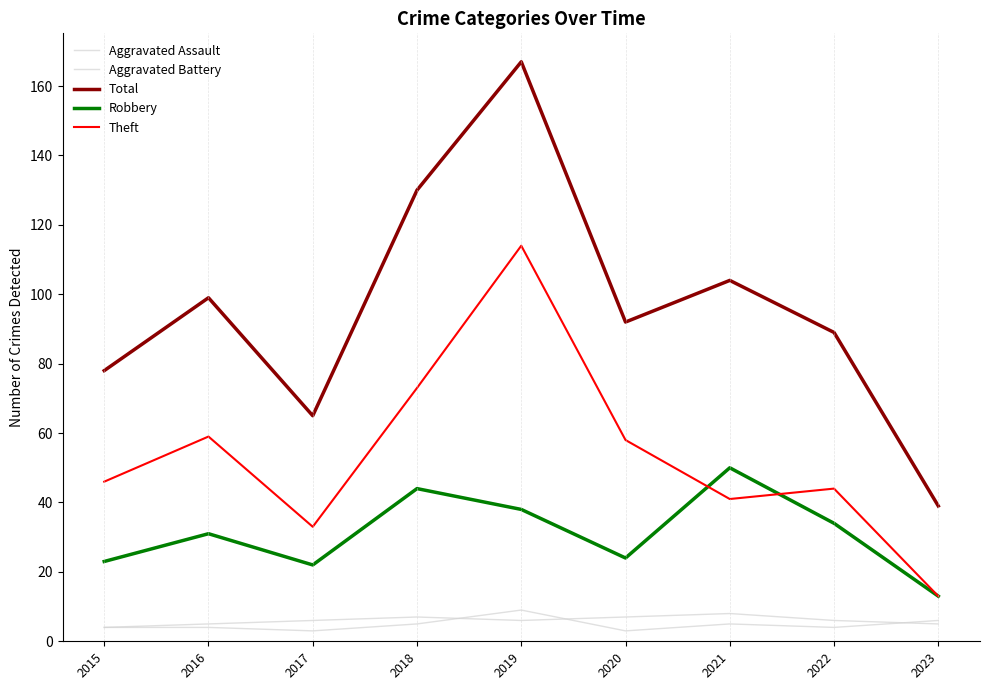

In Robbery, how many points are lower than both neighbors (excluding endpoints)?

2